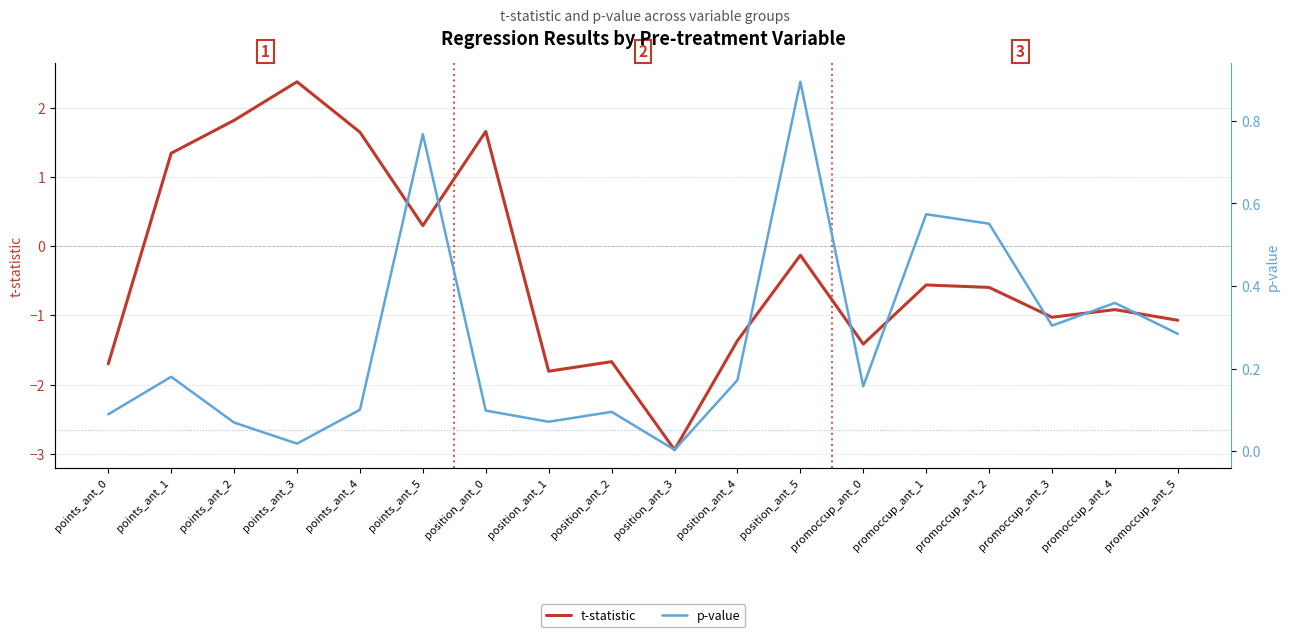

How many categories are shown in the chart?

18